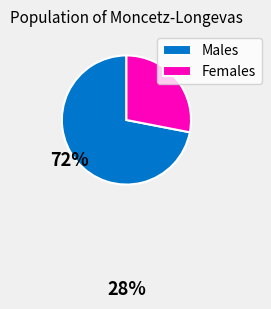

Does Females represent more than half of the total?

No